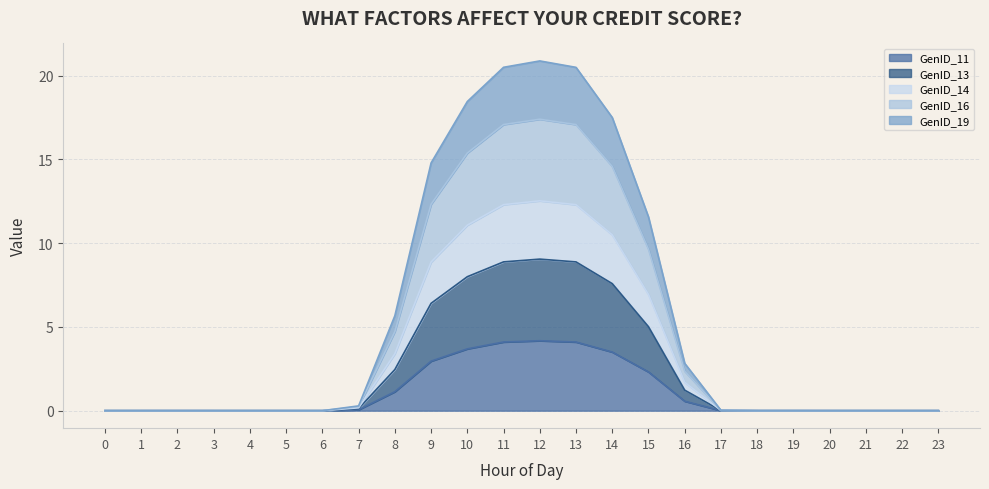

Reading left to right, extract all data points from this chart.

GenID_11: 0=0.0	1=0.0	2=0.0	3=0.0	4=0.0	5=0.0	6=0.0	7=0.1	8=1.1	9=3.0	10=3.7	11=4.1	12=4.2	13=4.1	14=3.5	15=2.3	16=0.6	17=0.0	18=0.0	19=0.0	20=0.0	21=0.0	22=0.0	23=0.0
GenID_13: 0=0.0	1=0.0	2=0.0	3=0.0	4=0.0	5=0.0	6=0.0	7=0.1	8=2.5	9=6.4	10=8.0	11=8.9	12=9.0	13=8.9	14=7.6	15=5.0	16=1.2	17=0.0	18=0.0	19=0.0	20=0.0	21=0.0	22=0.0	23=0.0
GenID_14: 0=0.0	1=0.0	2=0.0	3=0.0	4=0.0	5=0.0	6=0.0	7=0.2	8=3.4	9=8.9	10=11.1	11=12.3	12=12.5	13=12.3	14=10.5	15=6.9	16=1.7	17=0.0	18=0.0	19=0.0	20=0.0	21=0.0	22=0.0	23=0.0
GenID_16: 0=0.0	1=0.0	2=0.0	3=0.0	4=0.0	5=0.0	6=0.0	7=0.2	8=4.7	9=12.3	10=15.4	11=17.1	12=17.4	13=17.1	14=14.6	15=9.6	16=2.4	17=0.0	18=0.0	19=0.0	20=0.0	21=0.0	22=0.0	23=0.0
GenID_19: 0=0.0	1=0.0	2=0.0	3=0.0	4=0.0	5=0.0	6=0.0	7=0.3	8=5.7	9=14.8	10=18.5	11=20.5	12=20.9	13=20.5	14=17.5	15=11.6	16=2.8	17=0.0	18=0.0	19=0.0	20=0.0	21=0.0	22=0.0	23=0.0